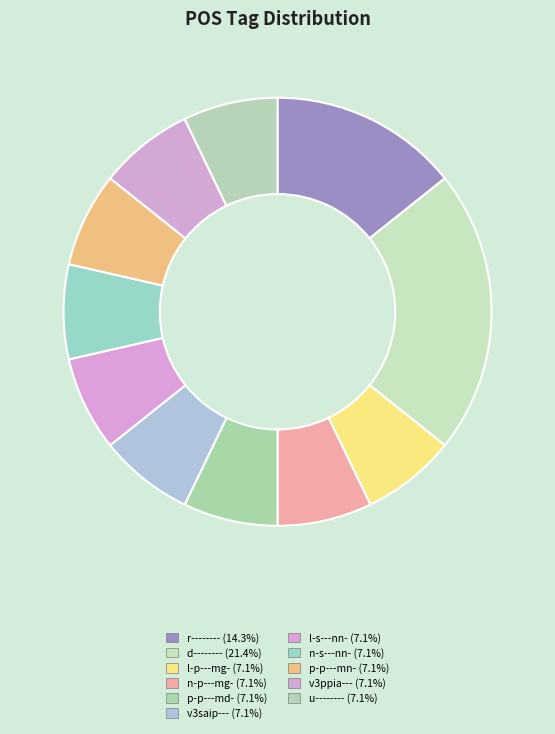

What percentage is the v3saip--- slice, to the nearest percent?

7%